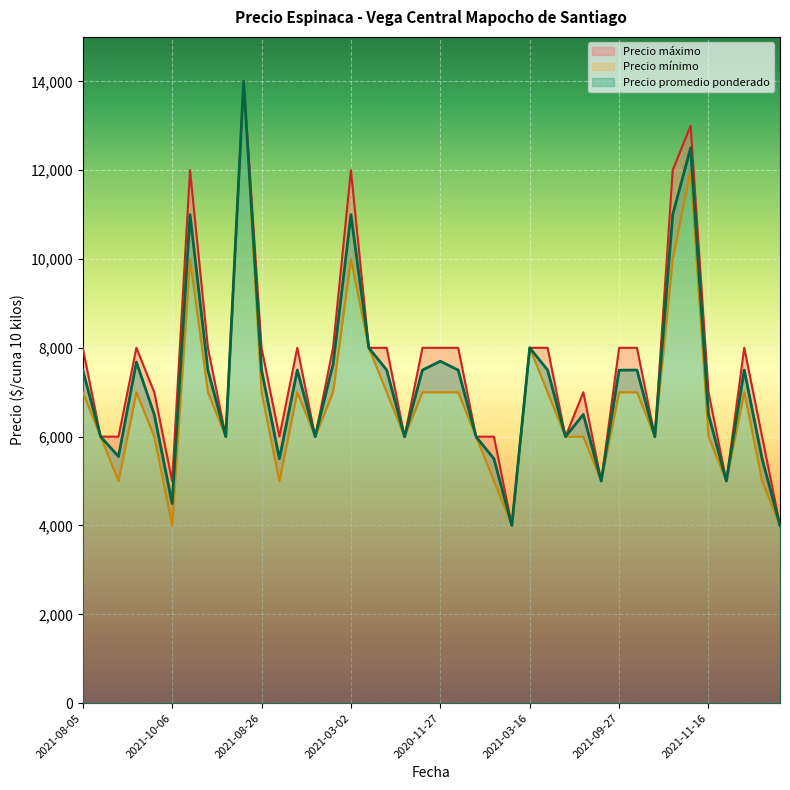

True or false: Precio promedio ponderado has more than 0 interior local peaks.

True